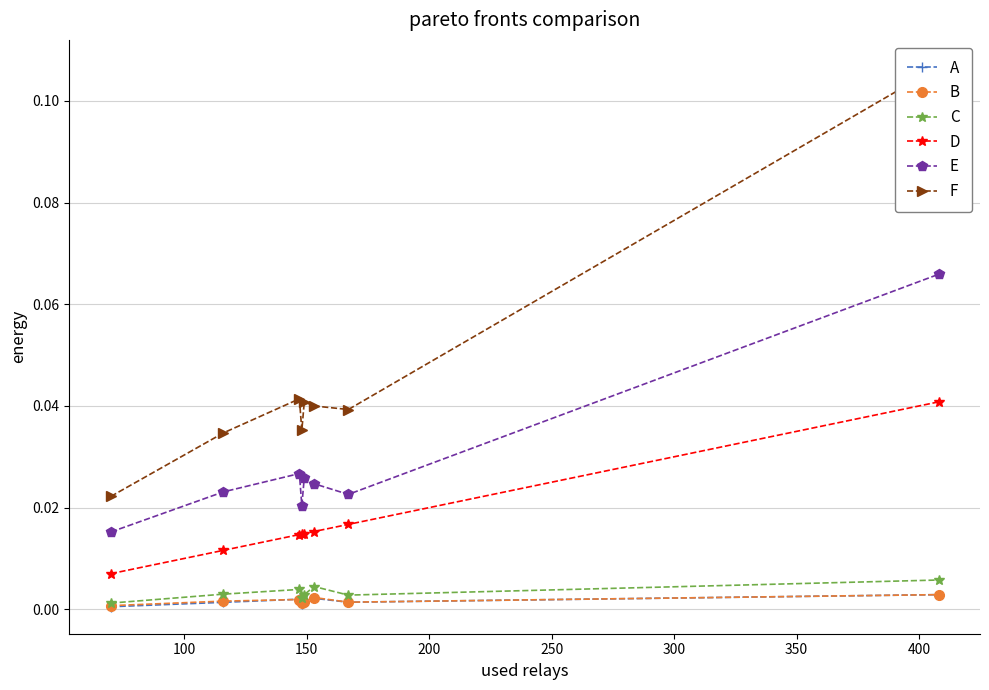

What is the total value across all series at 400?

0.2